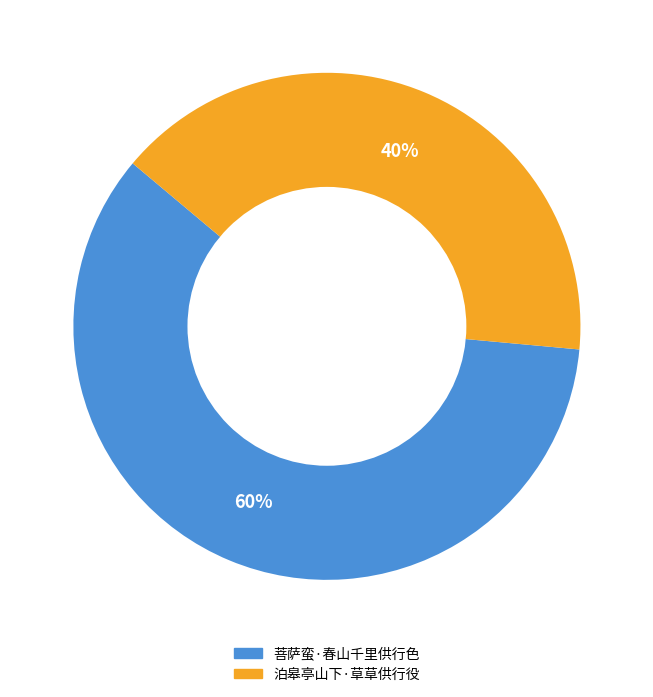

Combined, do 泊皋亭山下·草草供行役 and 菩萨蛮·春山千里供行色 account for over 50%?

Yes